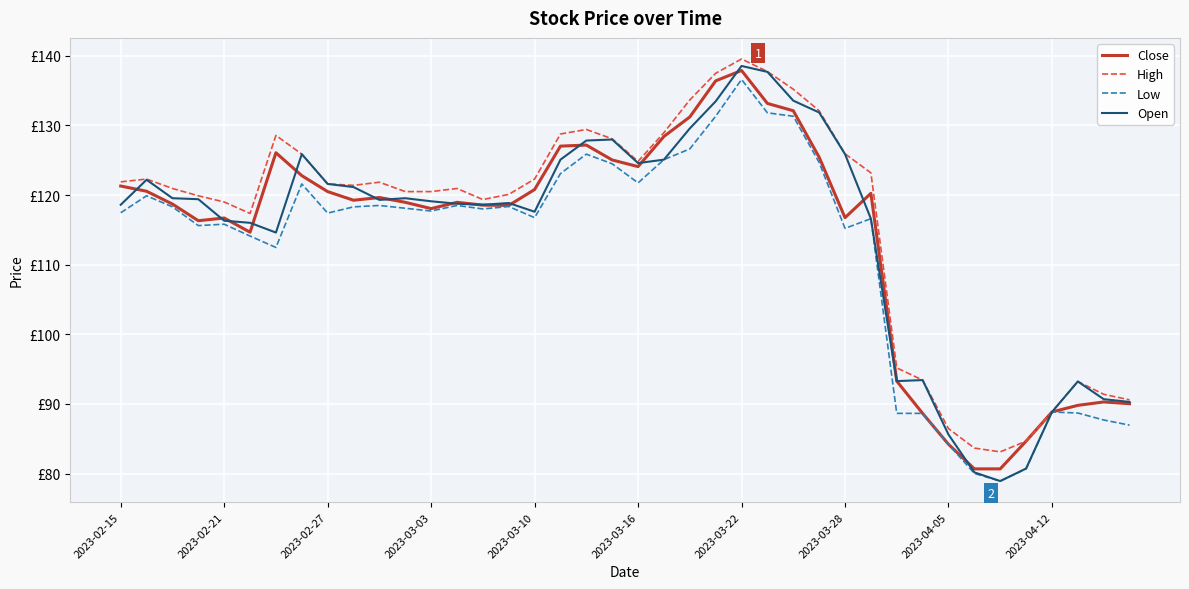

What are all the series names shown in the legend?

Close, High, Low, Open